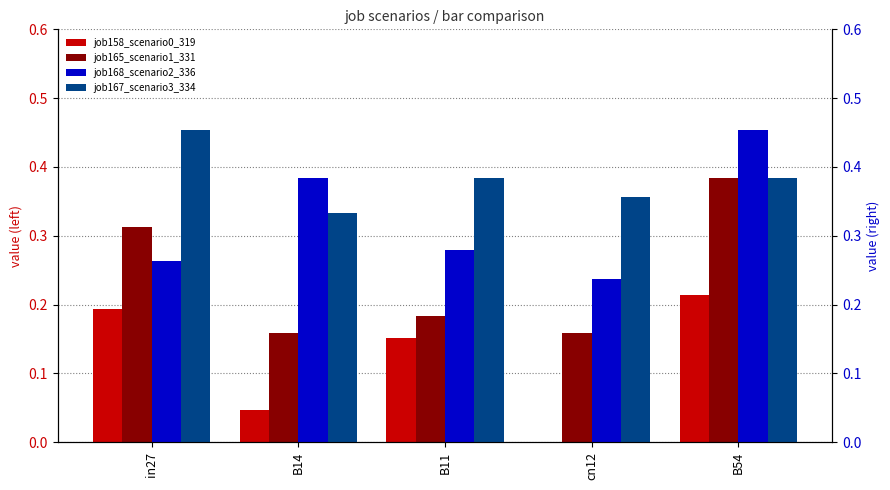

Which series has the largest total across all categories?

job167_scenario3_334